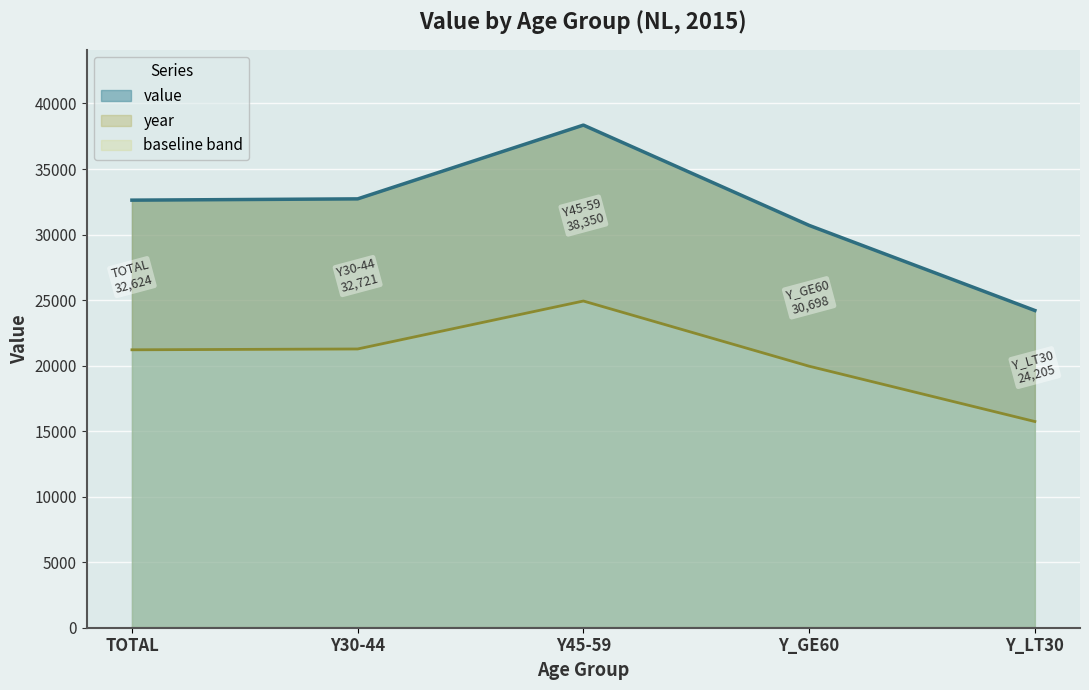

What is the maximum value for value?

38350